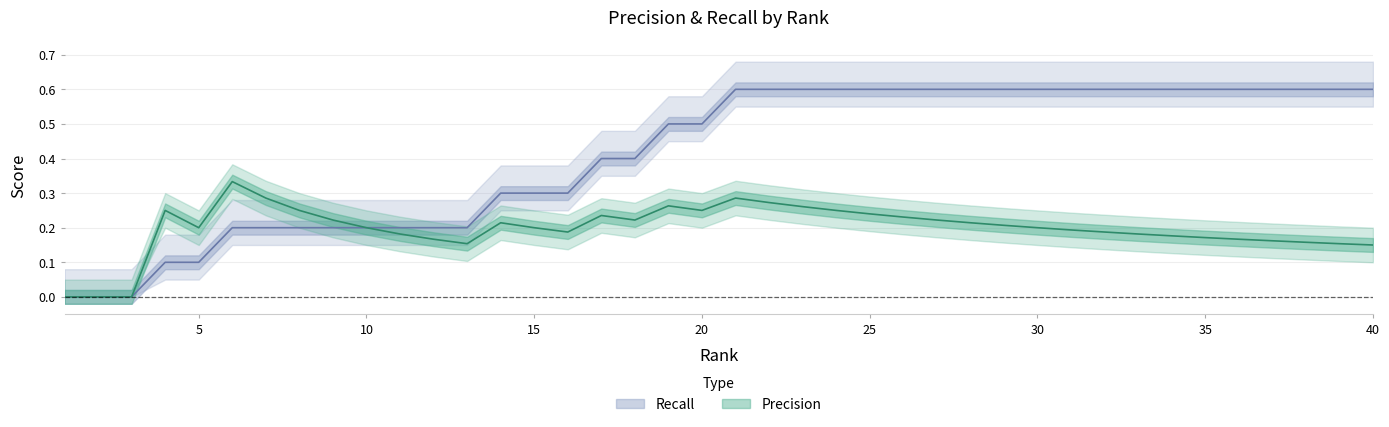

Read the Precision value at 7.

0.3